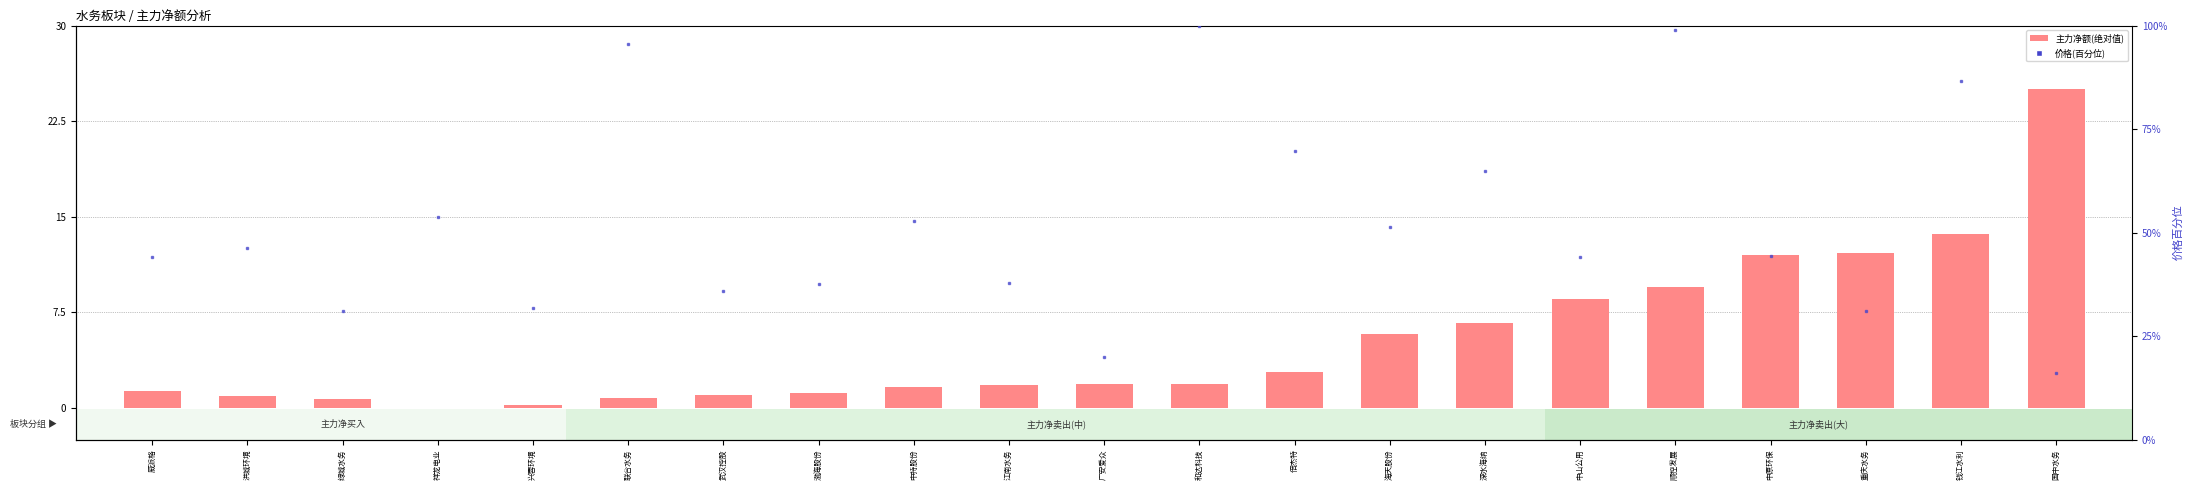

What is the sum of the 价格(百分位) values at 中山公用 and 国中水务?

60.3